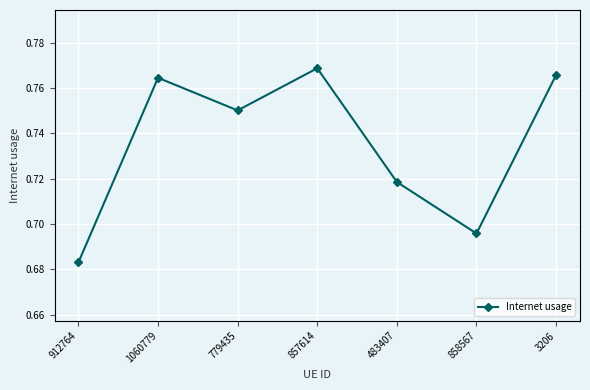

What is the sum of all values?

5.1